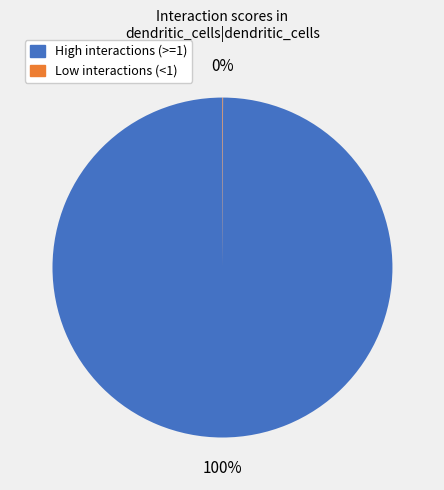

To the nearest percent, what is the difference between the largest and smallest slice percentages?

100%